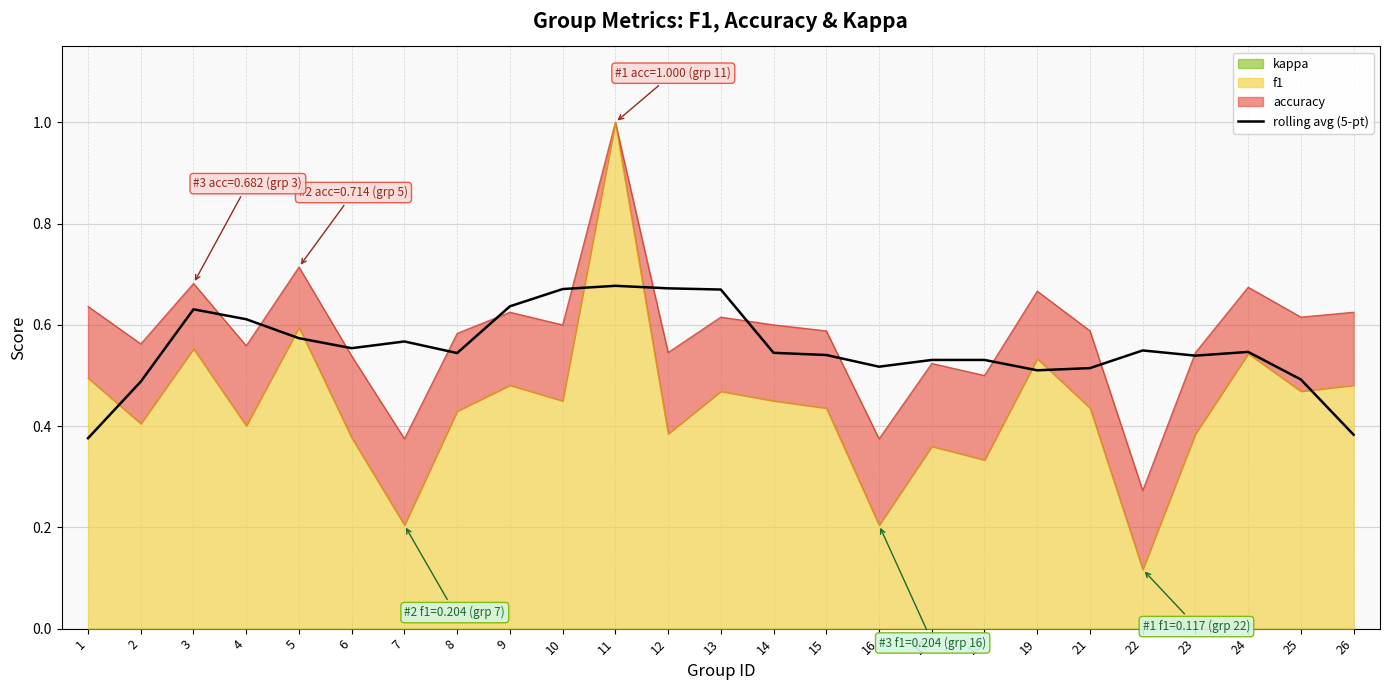

Which label corresponds to the largest value in the chart?

11